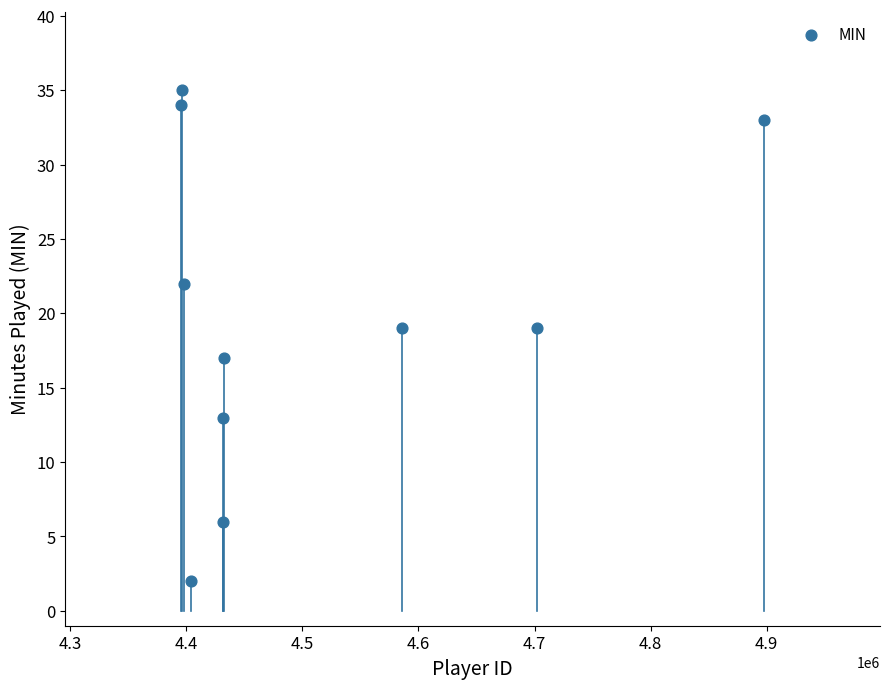

What is the average X value?

4507507